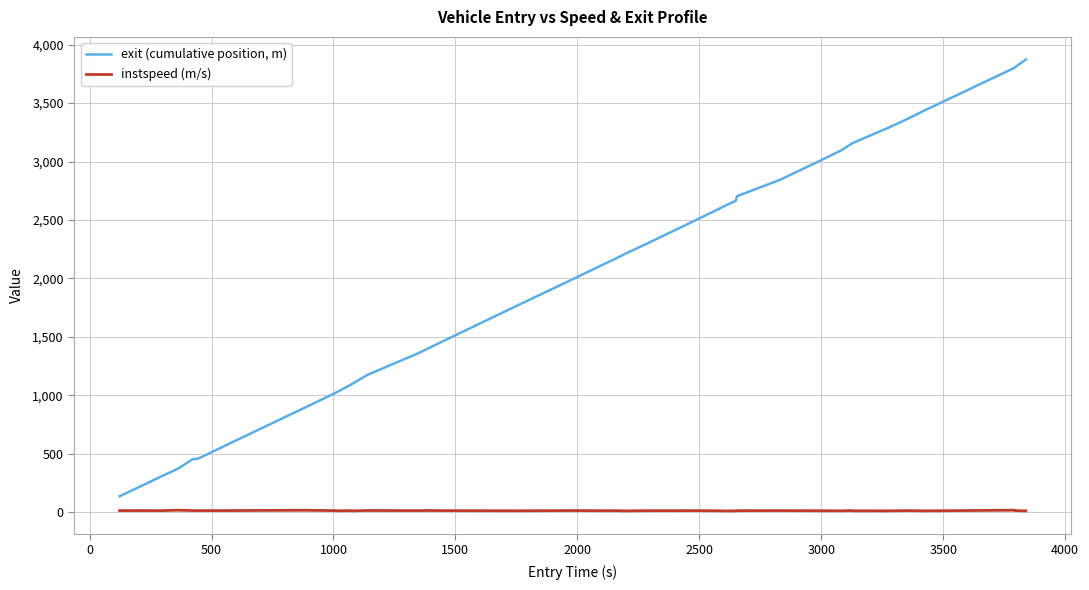

Rank the series by their maximum value, from highest to lowest.

exit (cumulative position, m), instspeed (m/s)